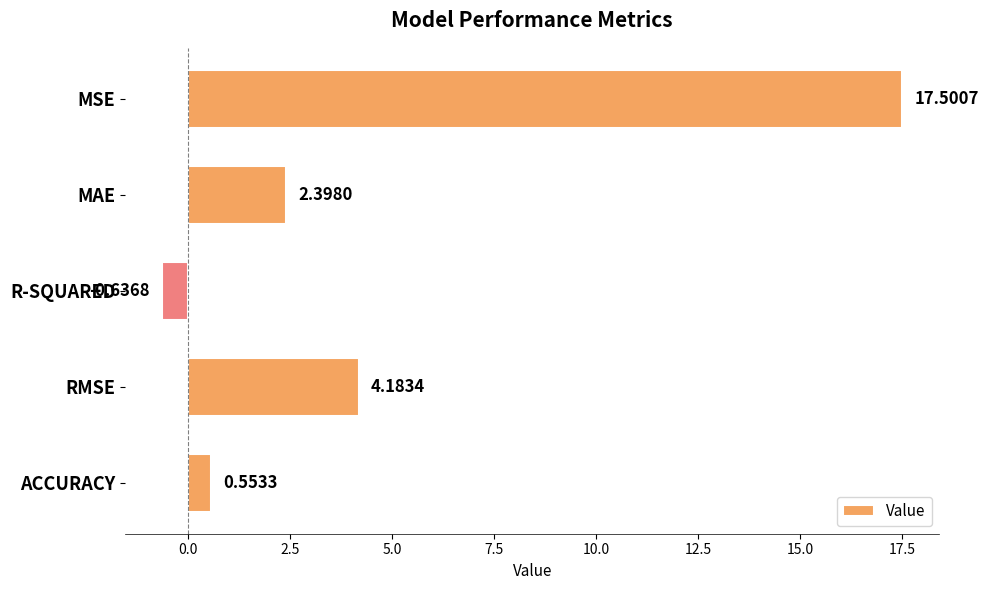

What is the label of the 5th bar from the bottom?

MSE